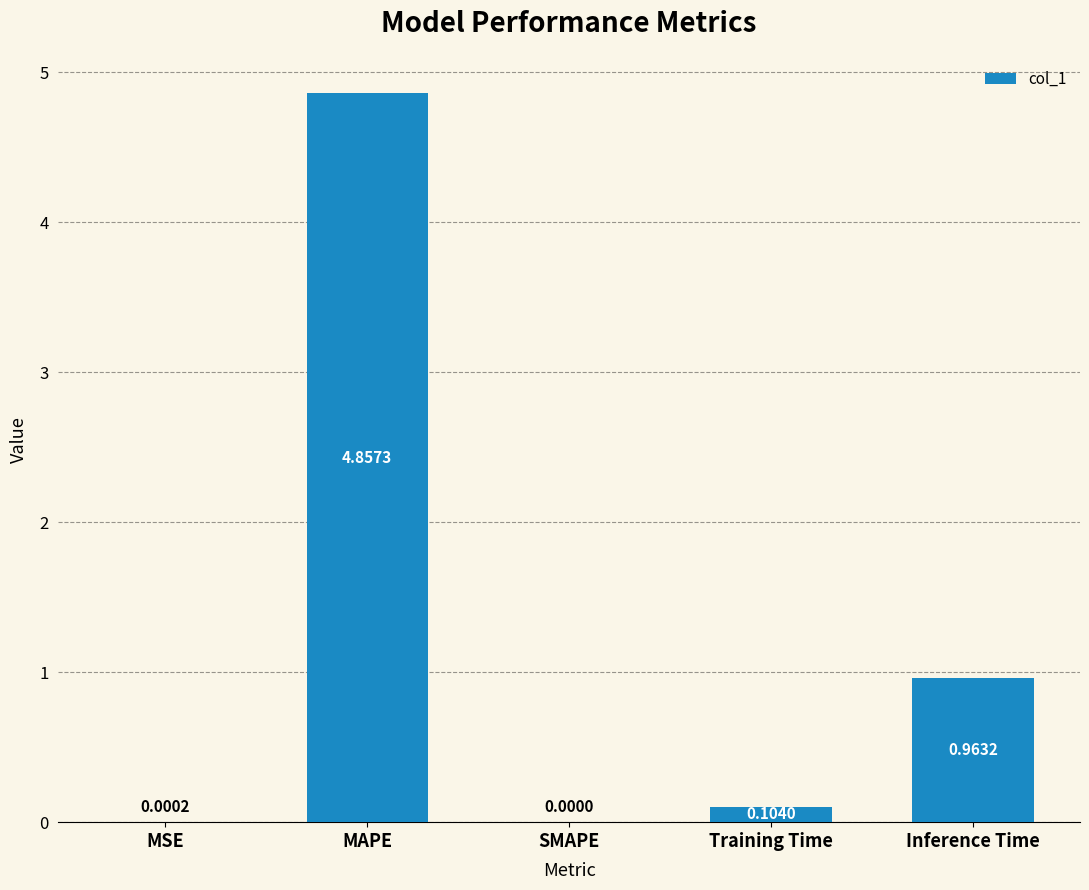

At which label is the value closest to 2?

Inference Time